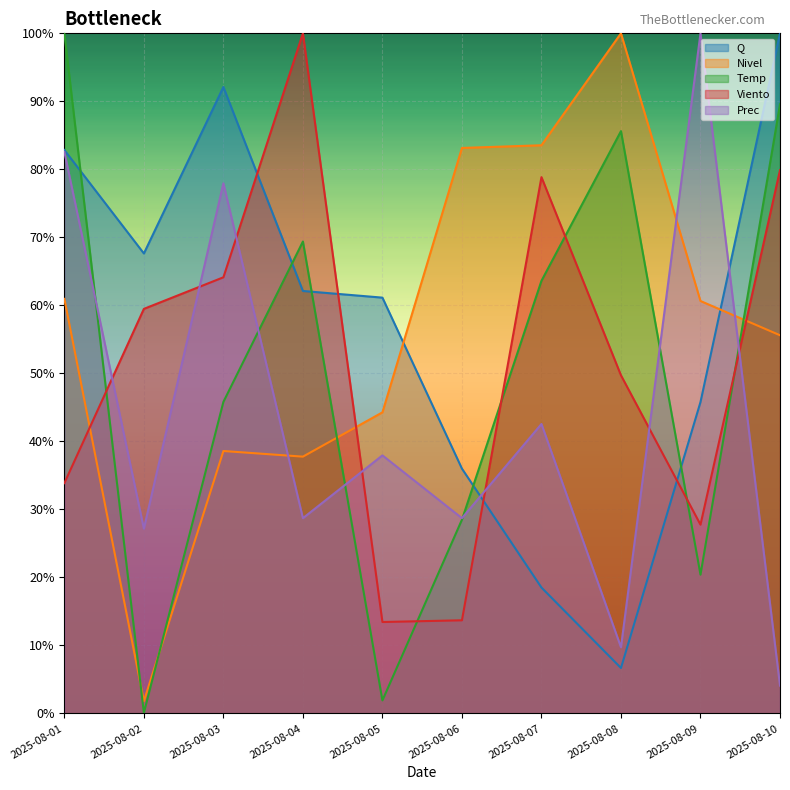

Rank the series at 2025-08-05 from highest to lowest value.

Q, Nivel, Prec, Viento, Temp